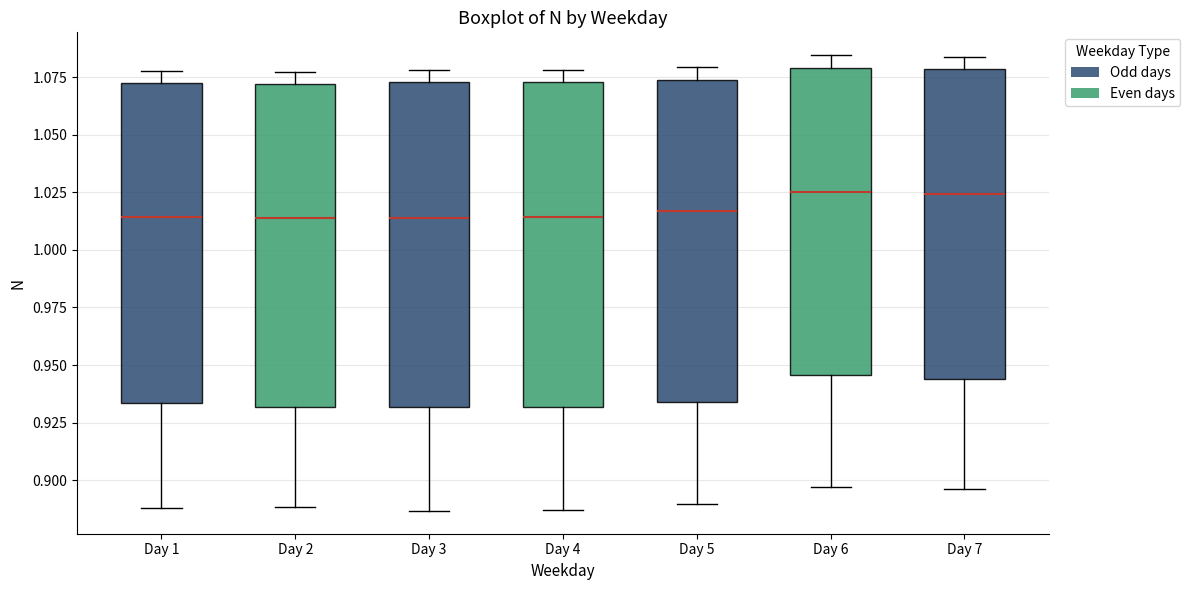

Reading left to right, transcribe this box plot: for each box, give where its median line is, the range the box spans, and where its two whiskers end, as read against the y-axis. The values are not printed on the chart, so give them approximately, as read against the axis.

Day 1: median 1.015, box 0.935 to 1.070, whiskers 0.890 to 1.080
Day 2: median 1.015, box 0.930 to 1.070, whiskers 0.890 to 1.075
Day 3: median 1.015, box 0.930 to 1.075, whiskers 0.885 to 1.080
Day 4: median 1.015, box 0.930 to 1.075, whiskers 0.885 to 1.080
Day 5: median 1.015, box 0.935 to 1.075, whiskers 0.890 to 1.080
Day 6: median 1.025, box 0.945 to 1.080, whiskers 0.895 to 1.085
Day 7: median 1.025, box 0.945 to 1.080, whiskers 0.895 to 1.085